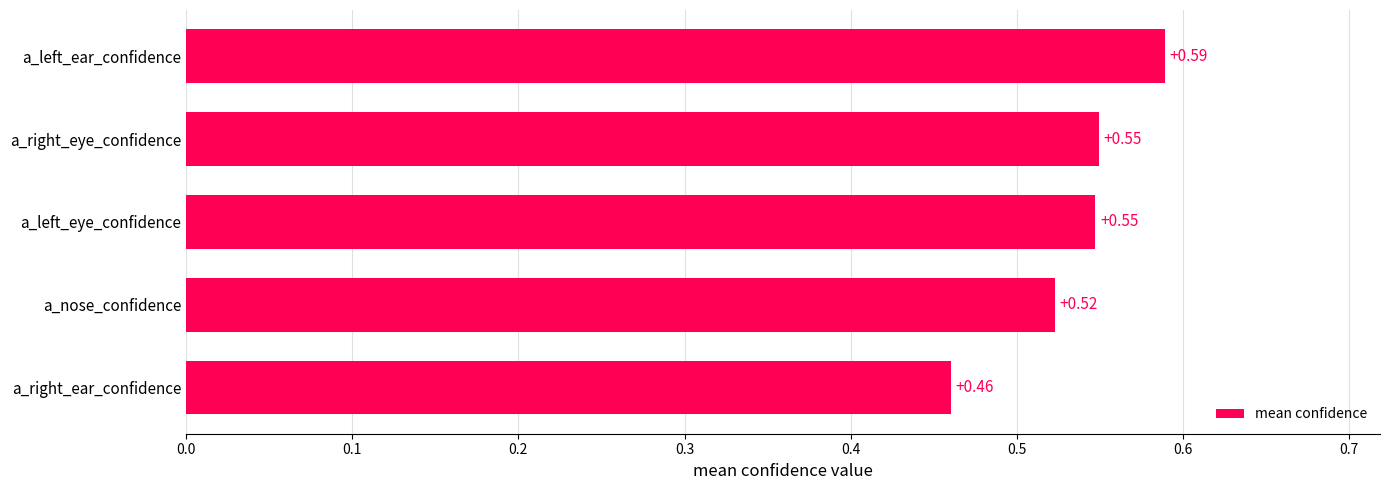

How many bars are there in total?

5